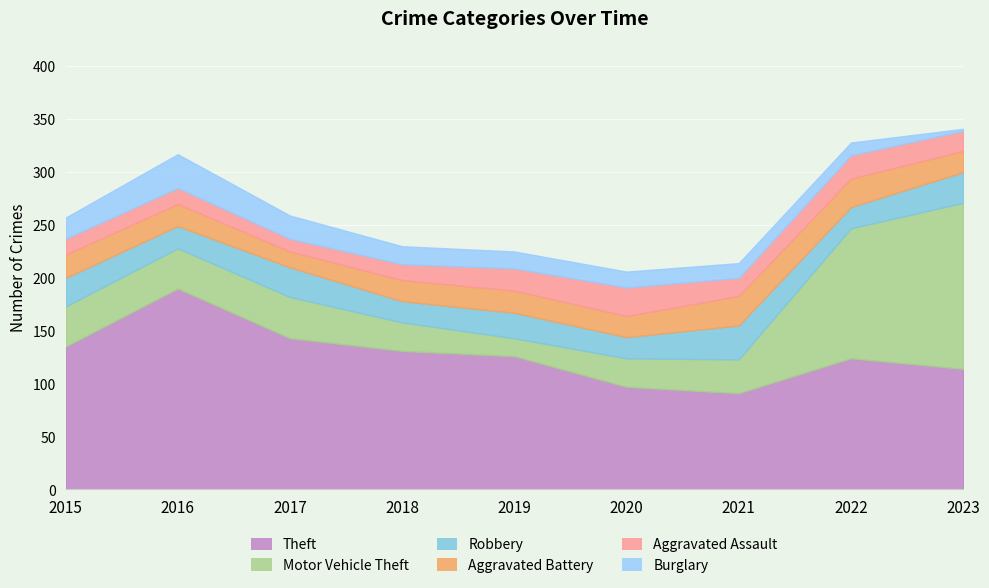

The value of Robbery at 2022 is 6. True or false?

False